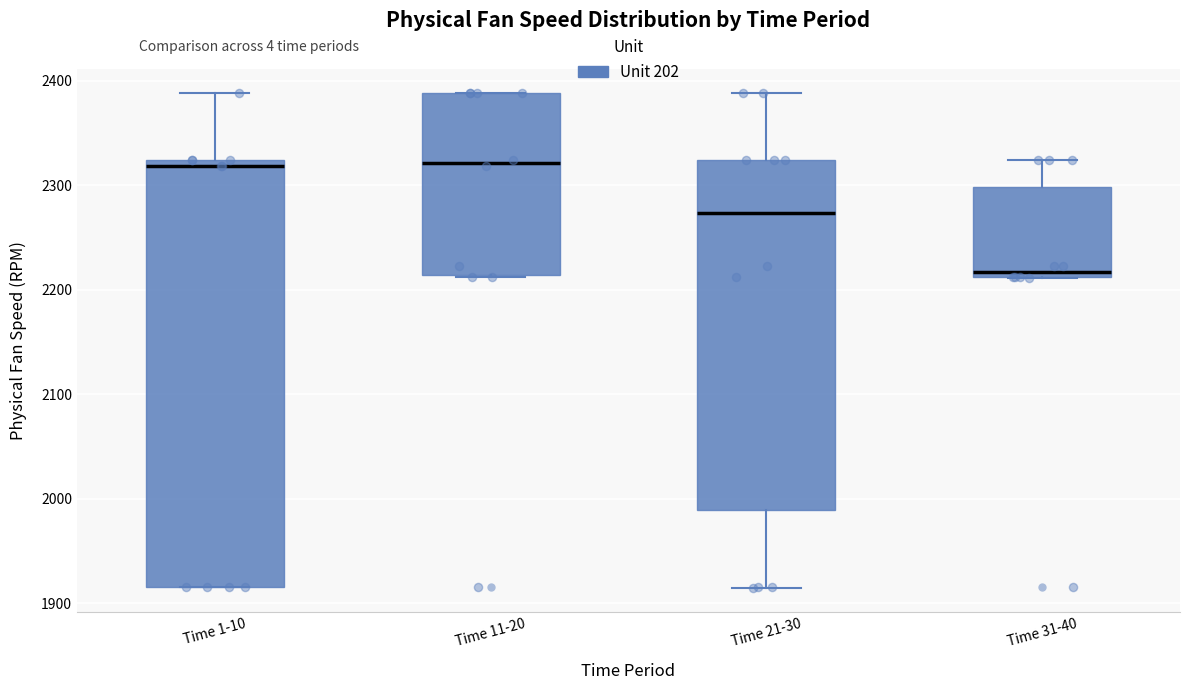

Where is the upper edge of the box for Time 1-10 on the y-axis? The values are not printed on the chart, so give them approximately, as read against the axis.

2320